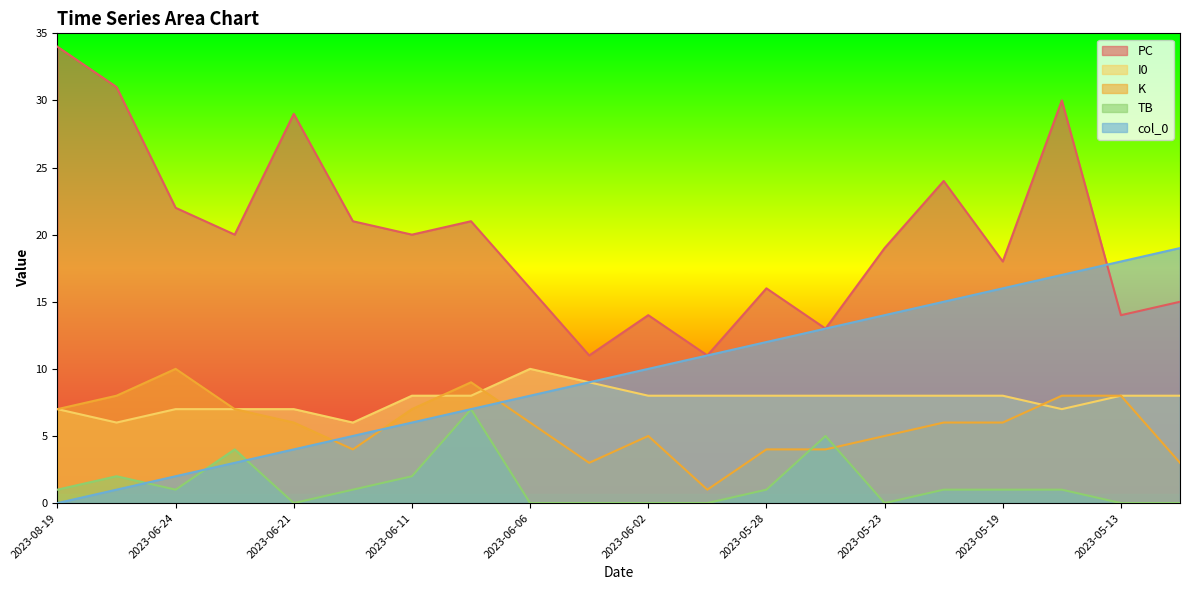

True or false: K has more than 1 points higher than both neighbors.

True